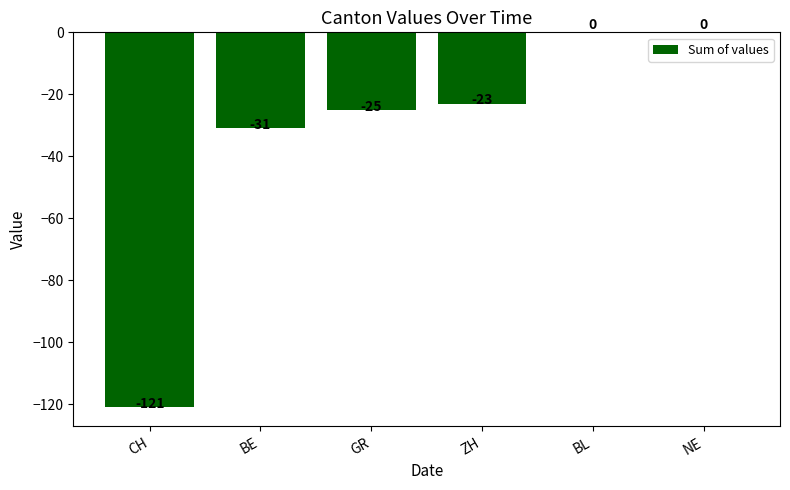

How many data points does each series have?

6